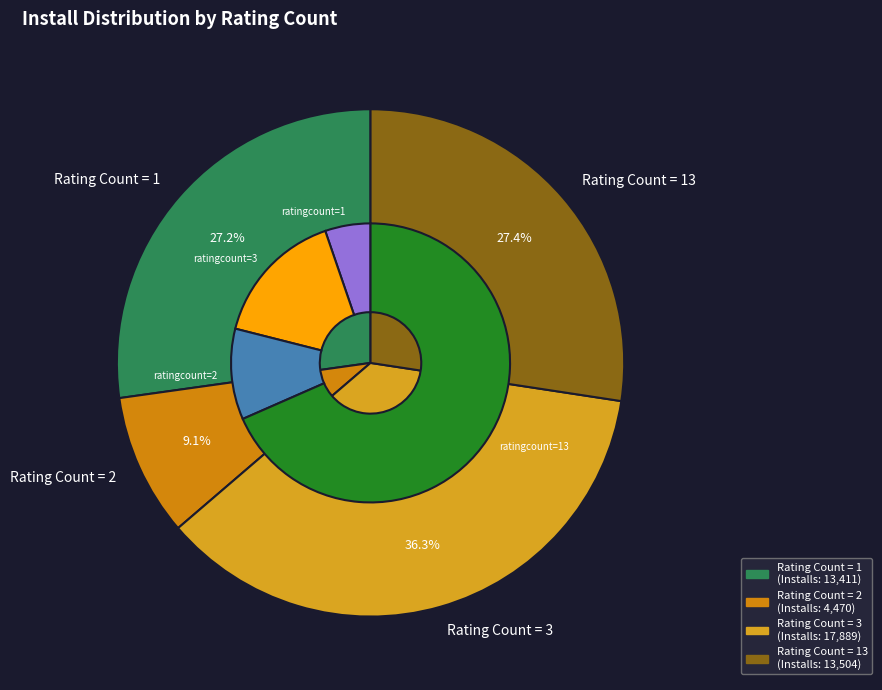

What is the largest slice in the pie chart?

13